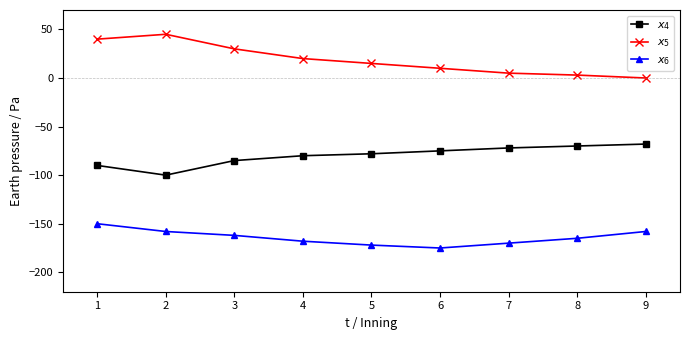

What is the difference between the highest and lowest values at 4?

188